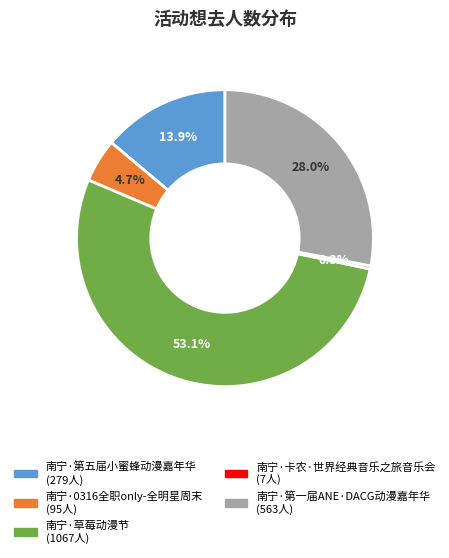

What percentage is NOT represented by 南宁·草莓动漫节?

46.9%